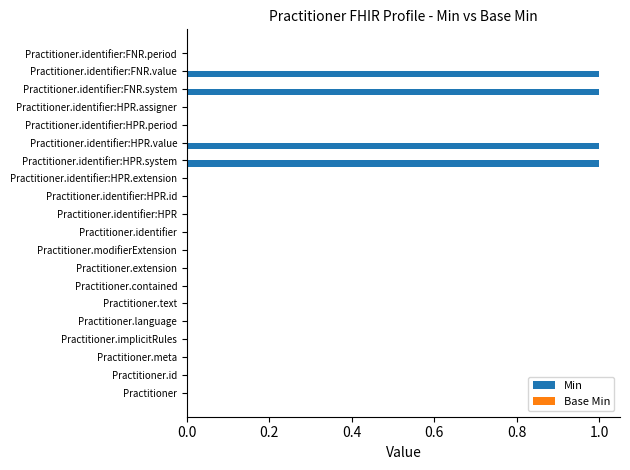

True or false: the data shows 1 at Practitioner.identifier:FNR.value.

True